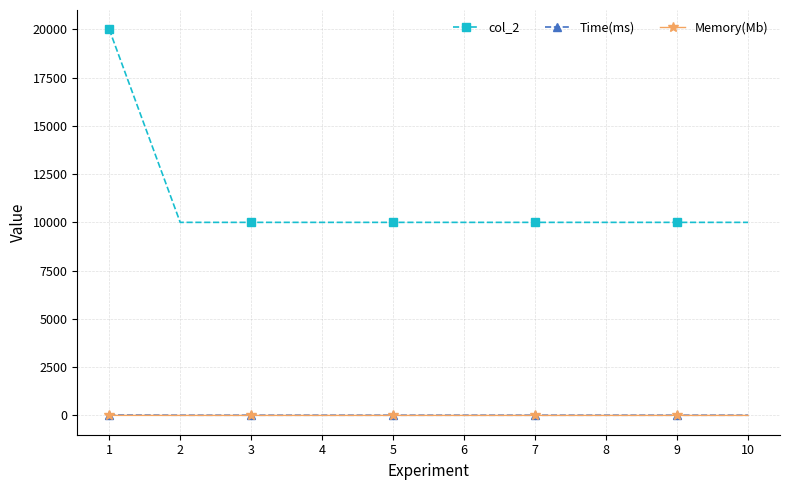

Is the value of Memory(Mb) at 5 greater than the value of col_2 at 2?

No